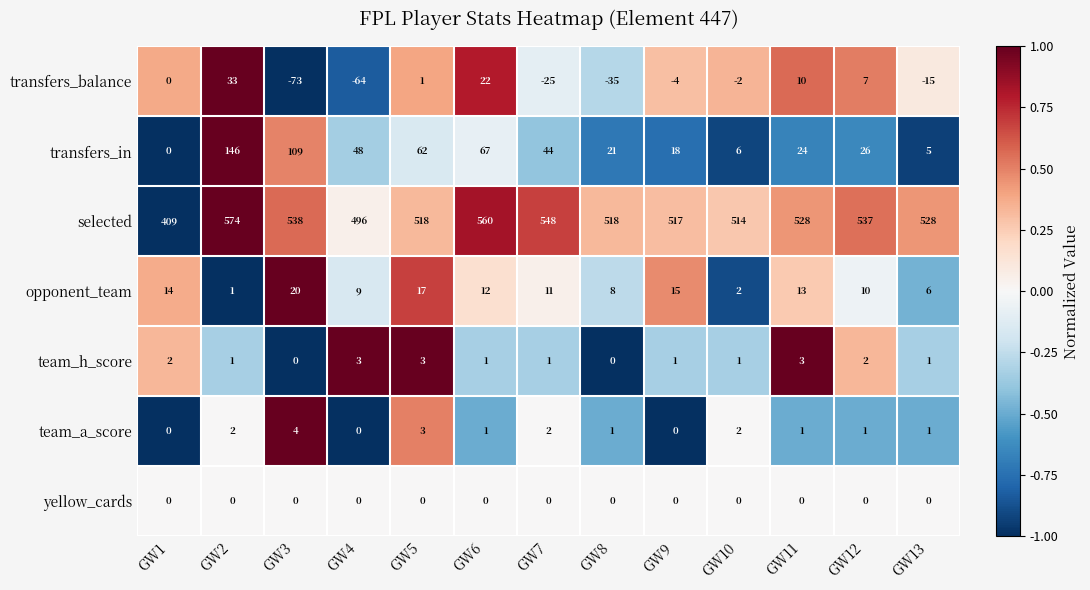

At GW12, list the series in order from largest to smallest.

selected, transfers_in, opponent_team, transfers_balance, team_h_score, team_a_score, yellow_cards